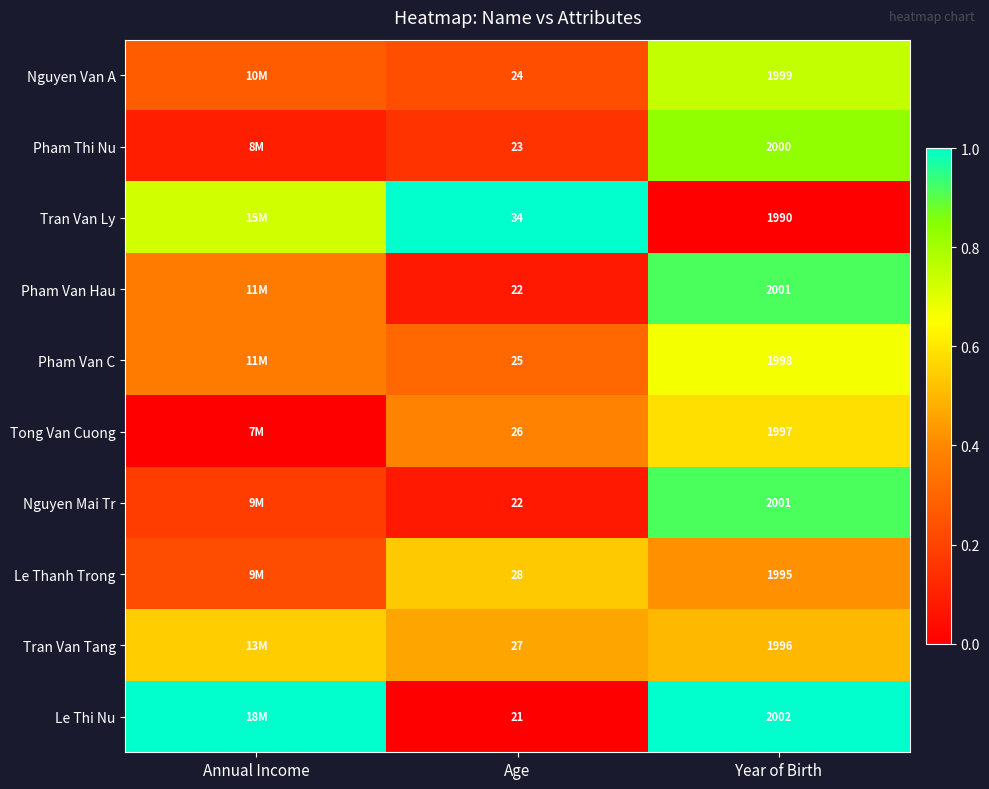

Is the value of Le Thanh Trong at Age greater than the value of Pham Thi Nu at Year of Birth?

No